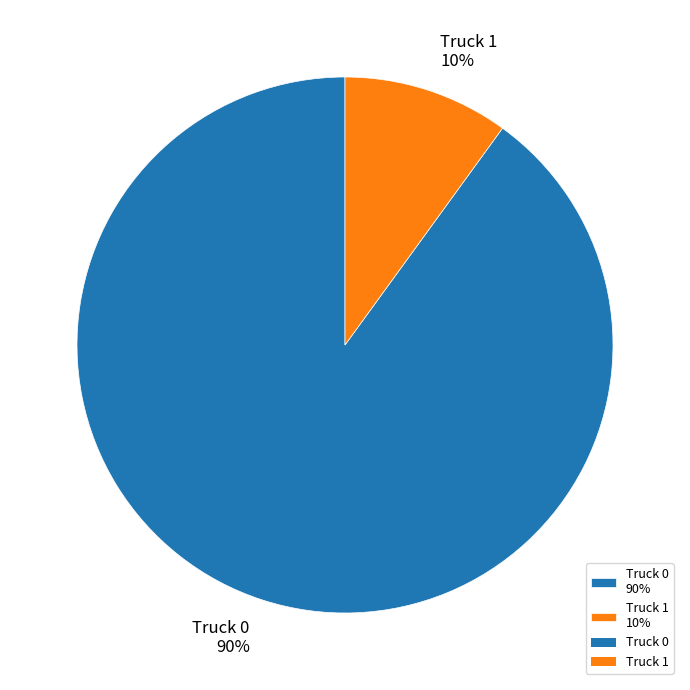

To the nearest percent, what is the difference between the Truck 0 and Truck 1 slice percentages?

80%